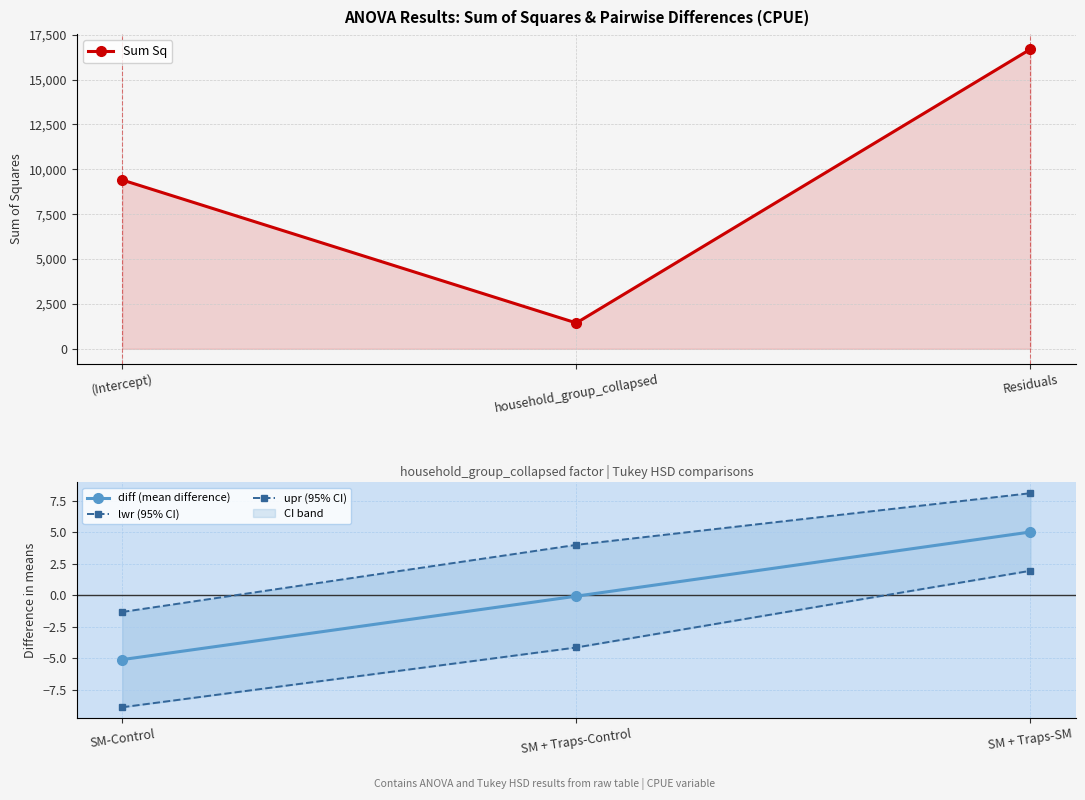

What is the average value of the lwr (95% CI) series?

-3.7